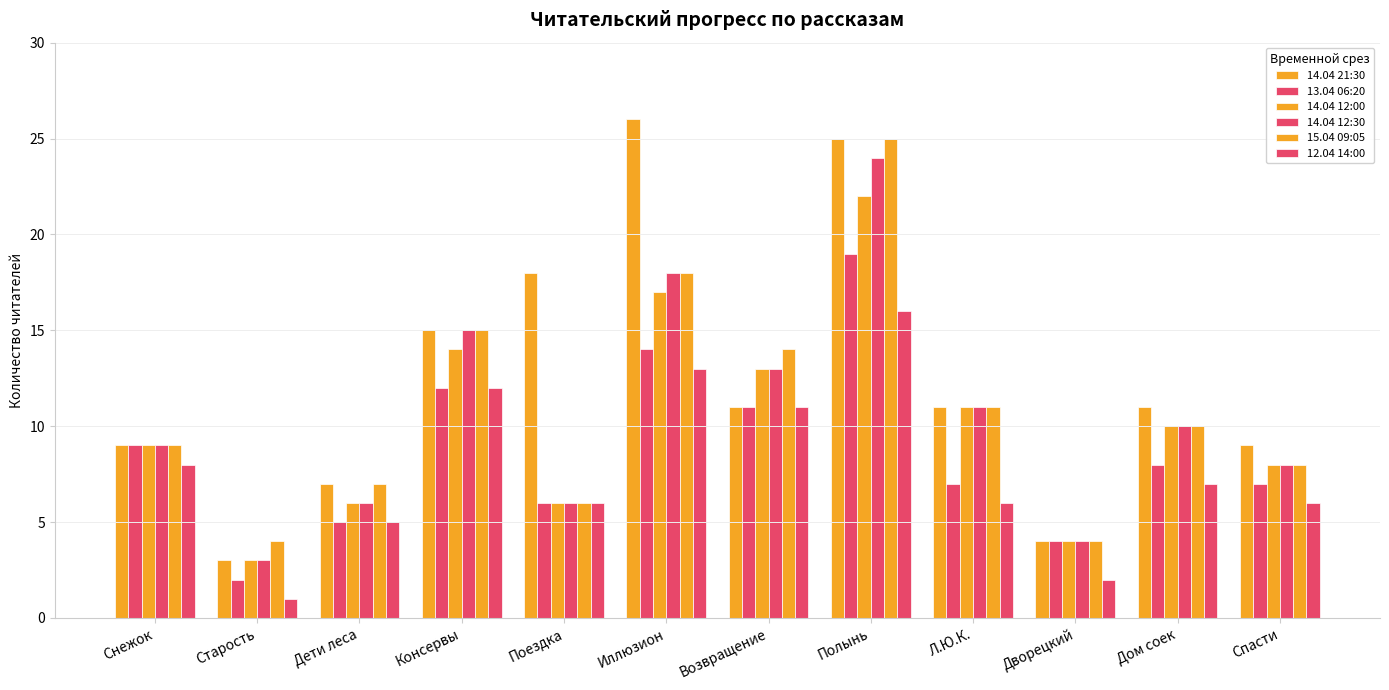

Where is 14.04 12:30 nearest to the value 13?

Возвращение